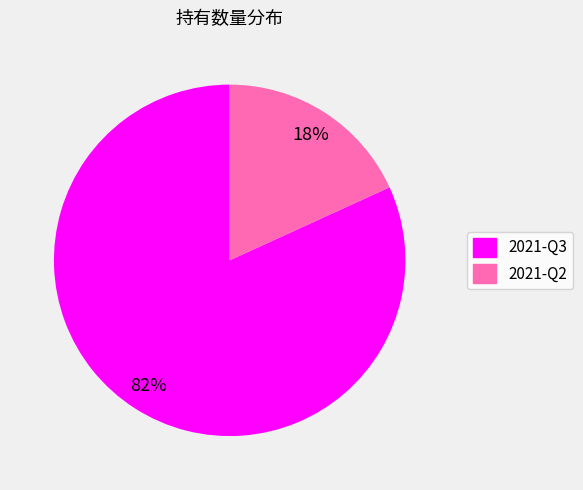

How many slices are in this pie chart?

2